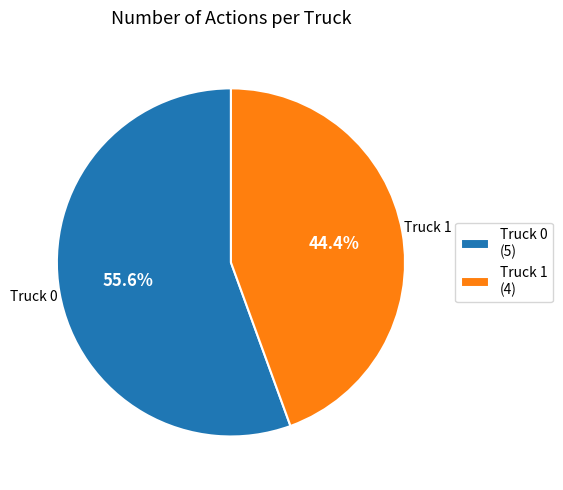

Does Truck 1 account for over 50% of the chart?

No